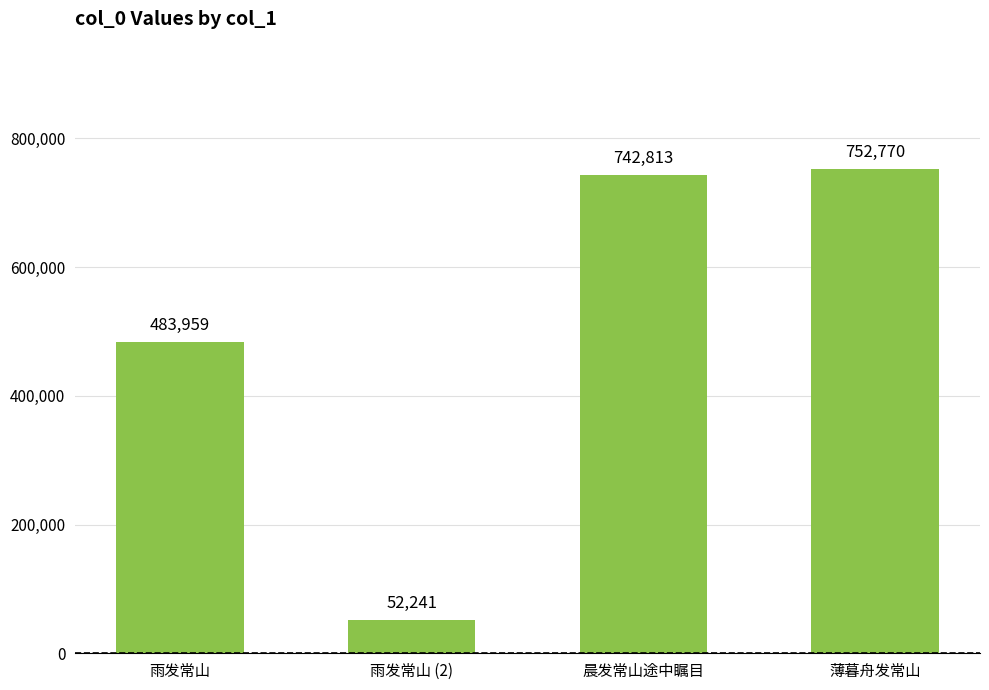

How many data points does each series have?

4